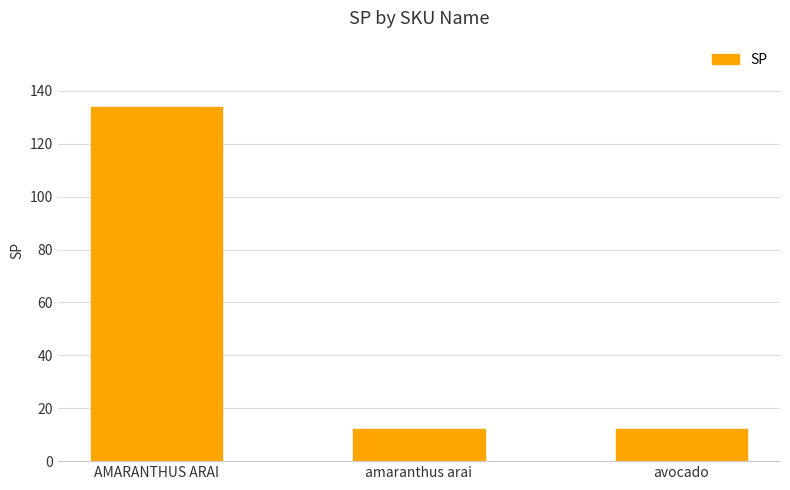

What is the label of the 1st bar from the right?

avocado